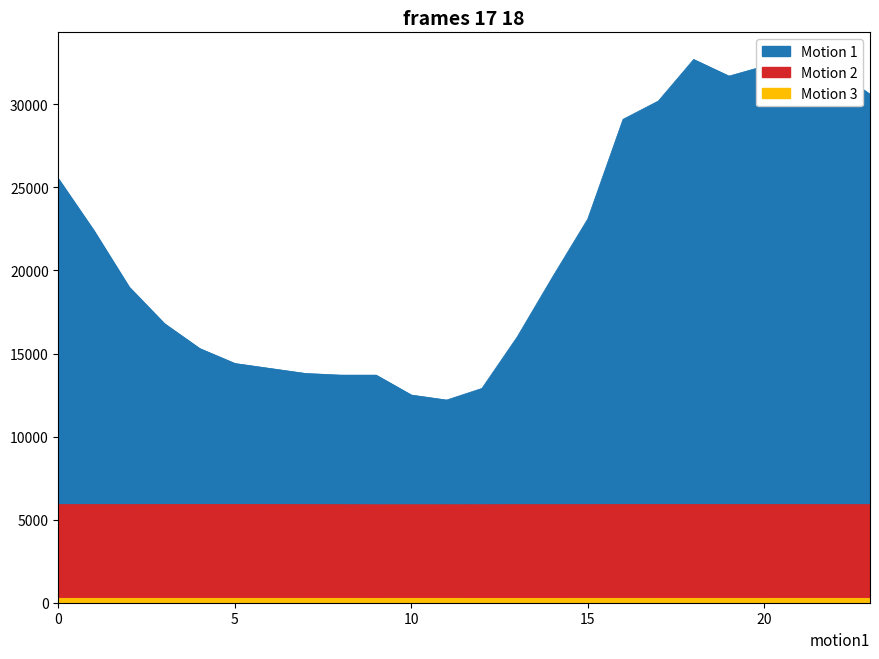

How many lines are shown in the chart?

3